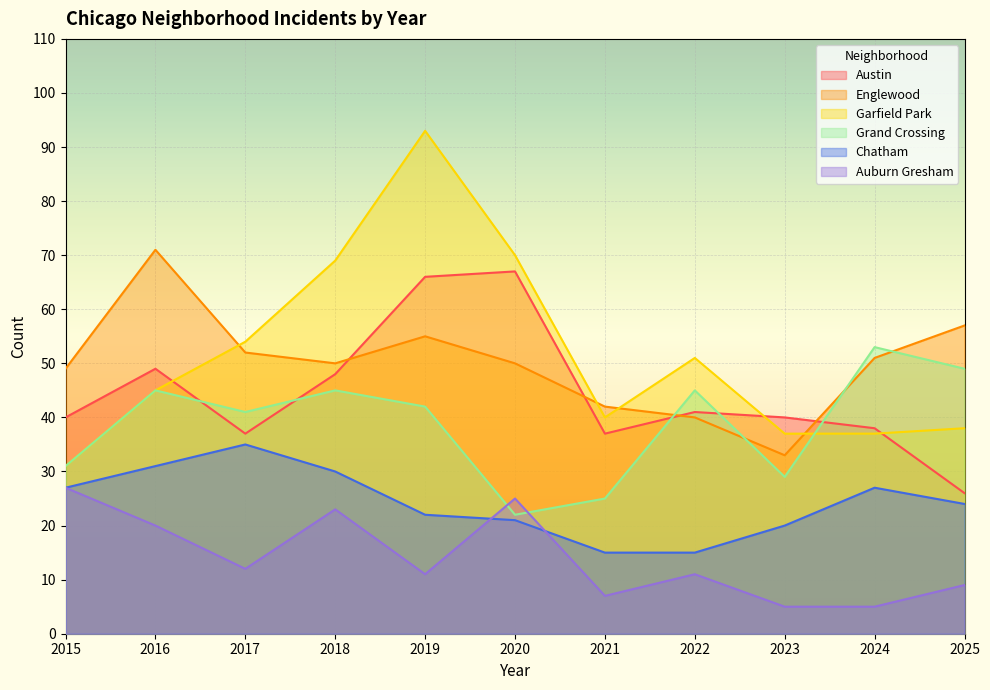

How many data points in Grand Crossing are above 42?

5